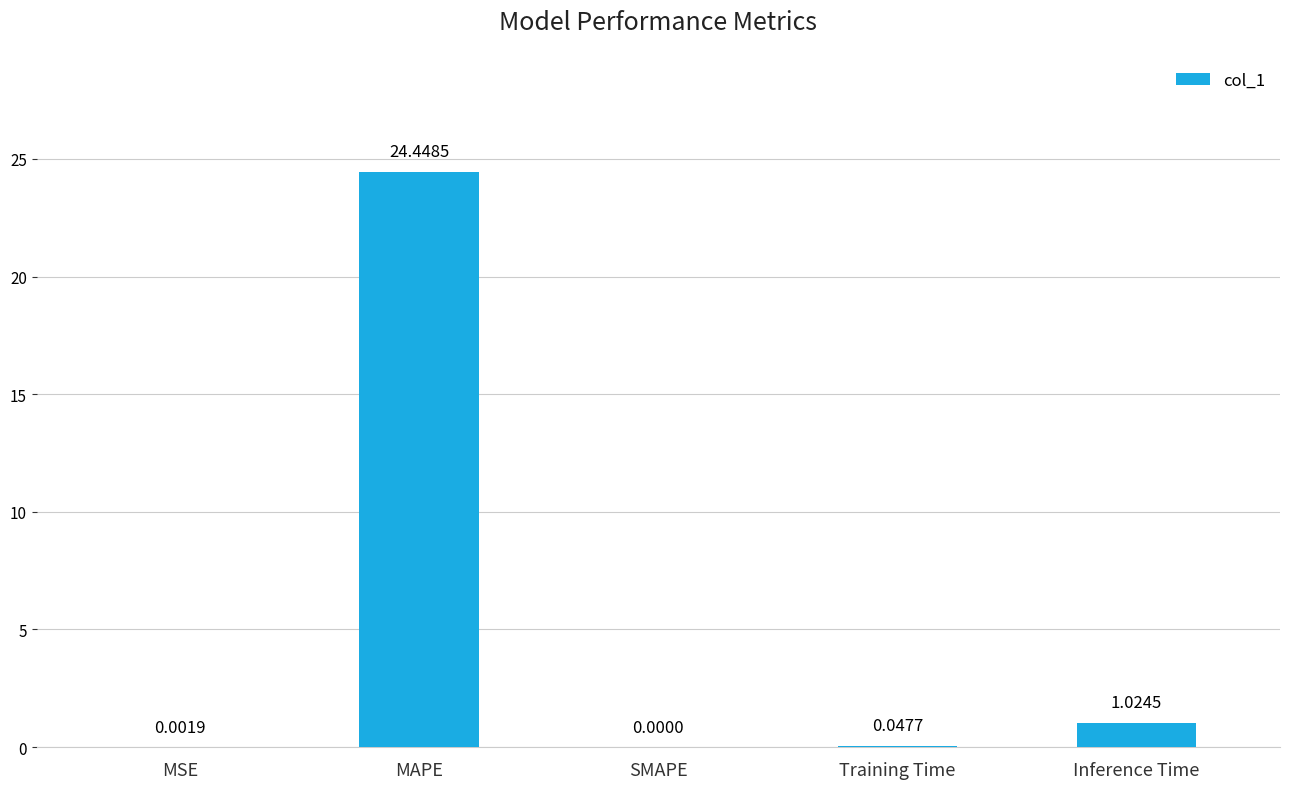

Between MAPE and SMAPE, which is larger?

MAPE